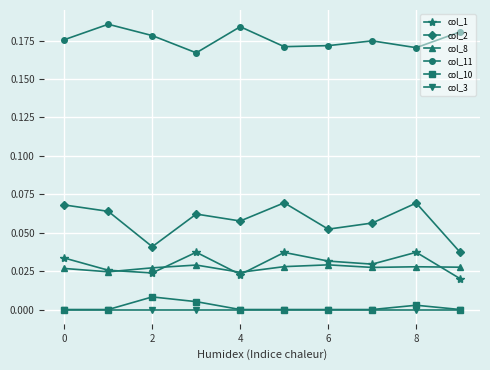

Which series has the largest total across all categories?

col_11